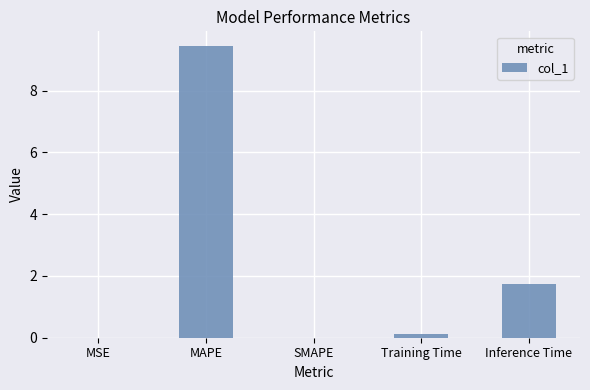

Is it true that the value at MAPE is 9.5?

True